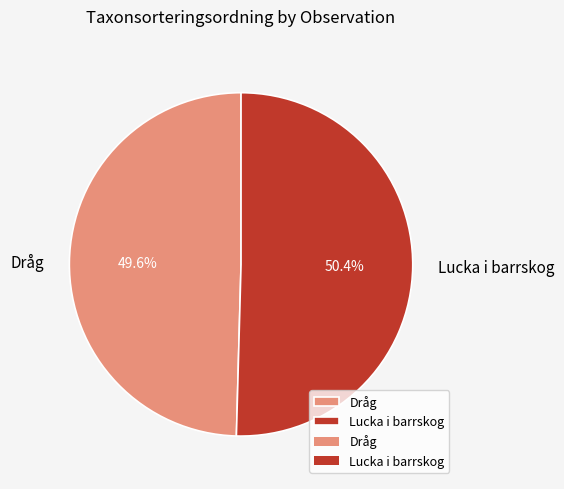

Which slice is the smallest?

Dråg